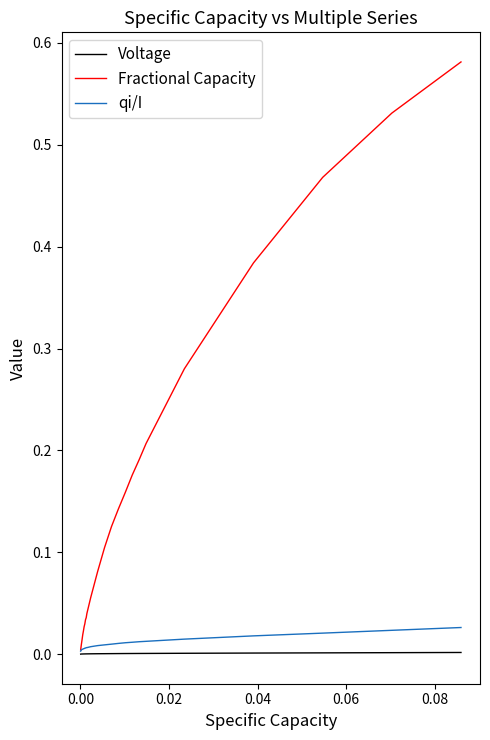

Which series has the largest range (max minus min)?

Fractional Capacity